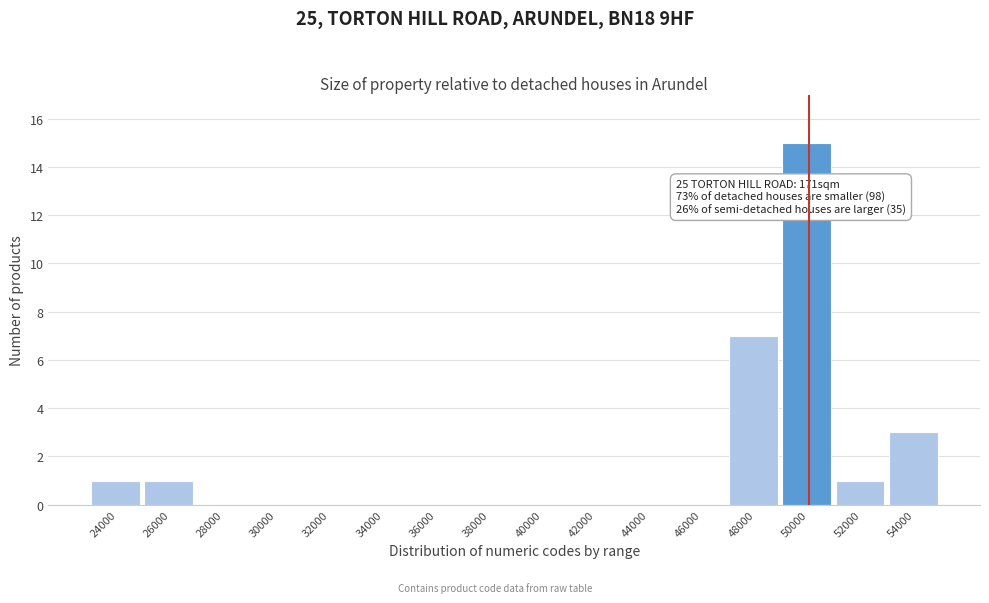

Reading left to right, list all the values displayed in this chart.

24000=1	26000=1	28000=0	30000=0	32000=0	34000=0	36000=0	38000=0	40000=0	42000=0	44000=0	46000=0	48000=7	50000=15	52000=1	54000=3